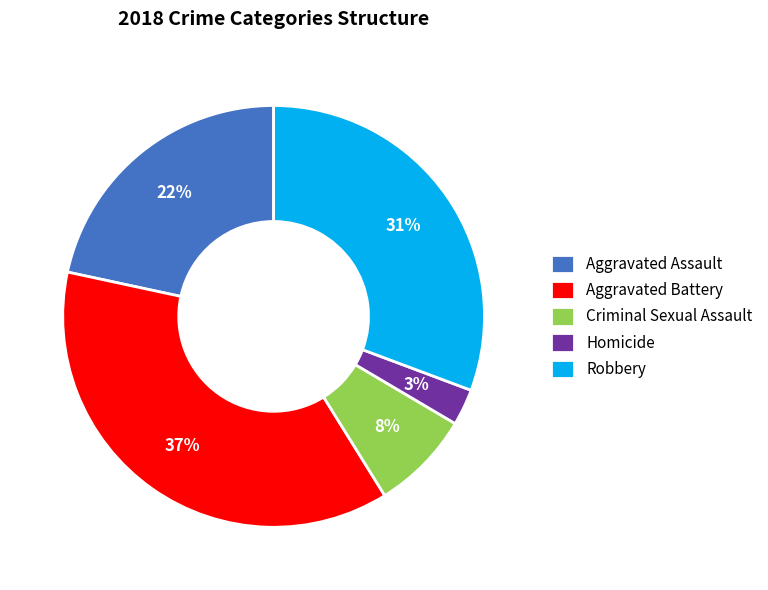

Is there a majority slice in this chart?

No